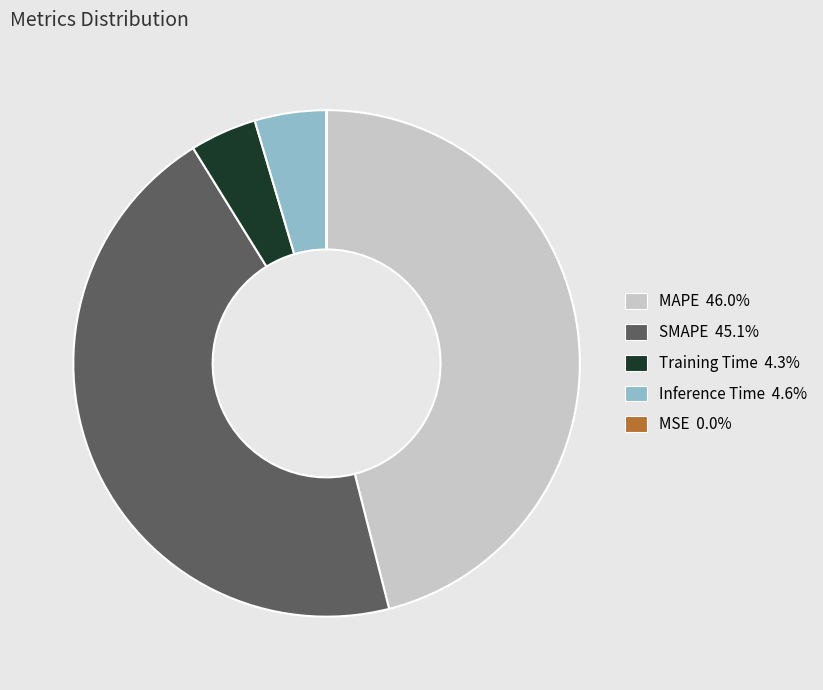

Which category has the biggest portion of the pie?

MAPE